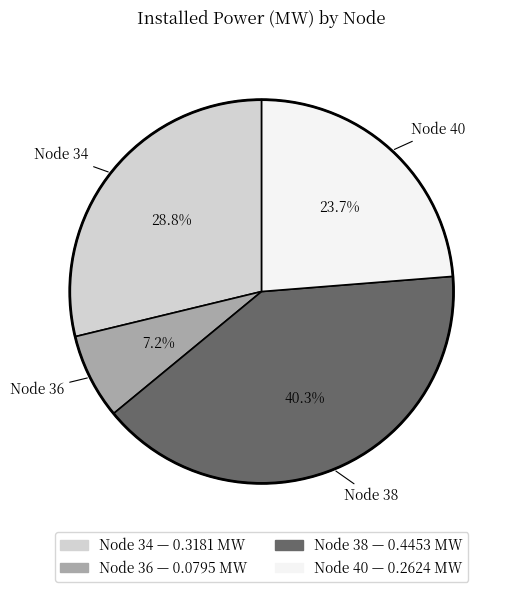

Does any single category account for the majority?

No